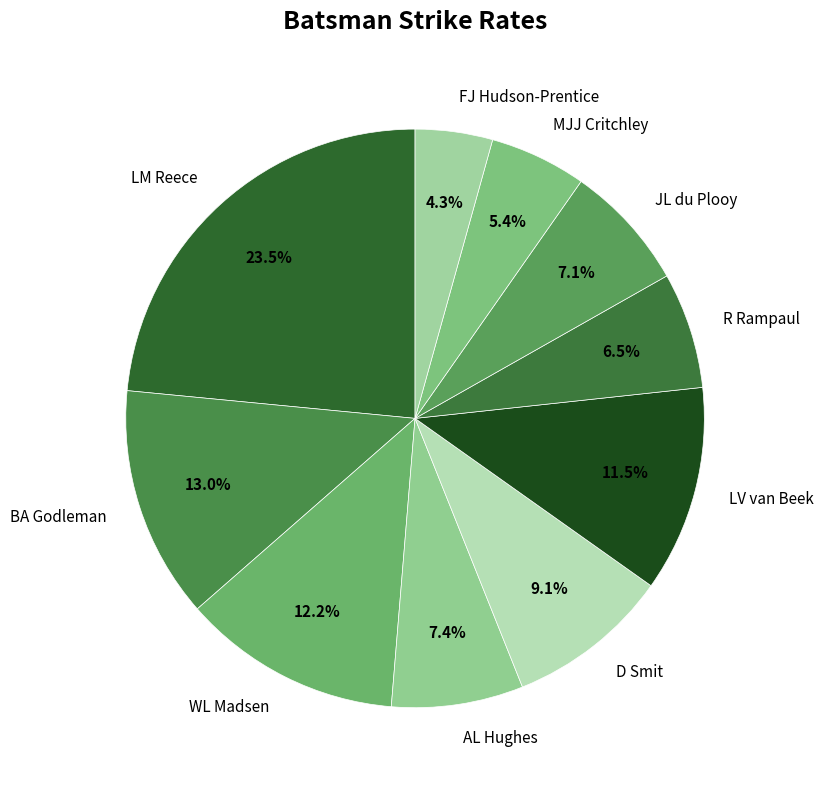

Is there a majority slice in this chart?

No